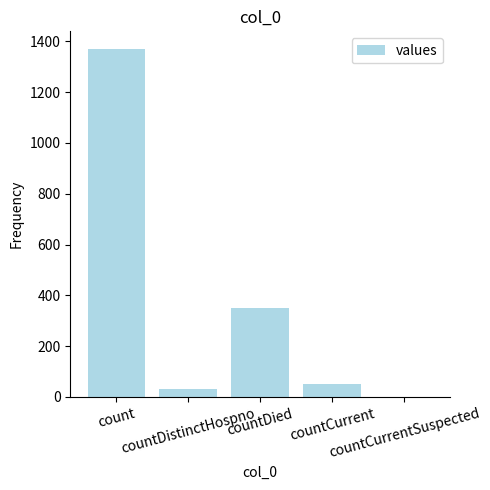

What is the greatest value displayed?

1371